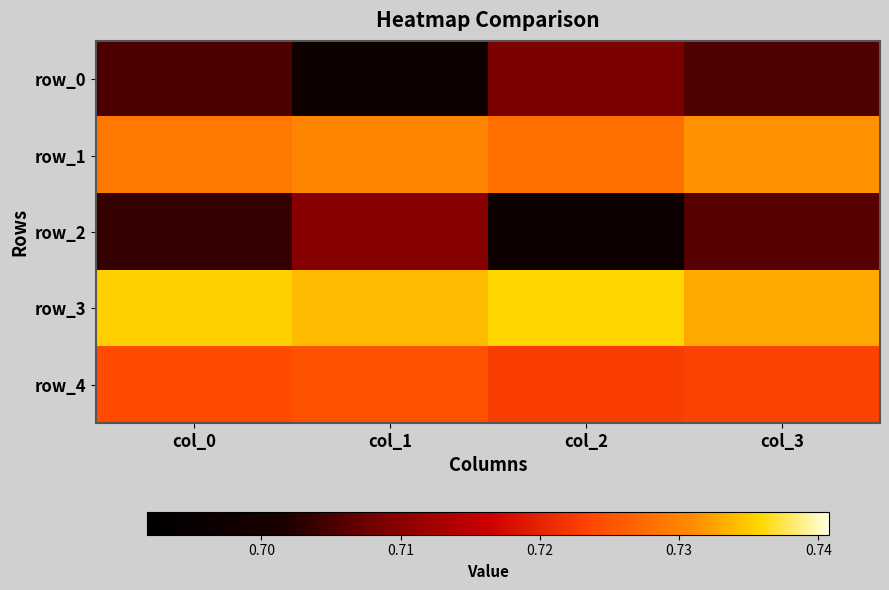

Reading left to right, what are all the values shown in this chart?

row_0: 0.7	0.7	0.7	0.7
row_1: 0.7	0.7	0.7	0.7
row_2: 0.7	0.7	0.7	0.7
row_3: 0.7	0.7	0.7	0.7
row_4: 0.7	0.7	0.7	0.7